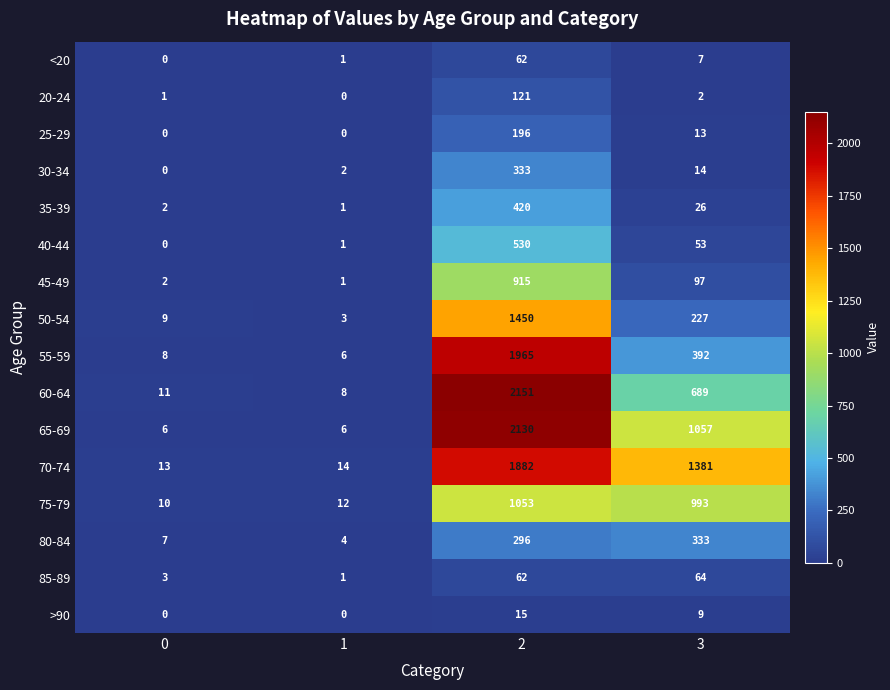

What is the sum of the 35-39 values at 3 and 2?

446